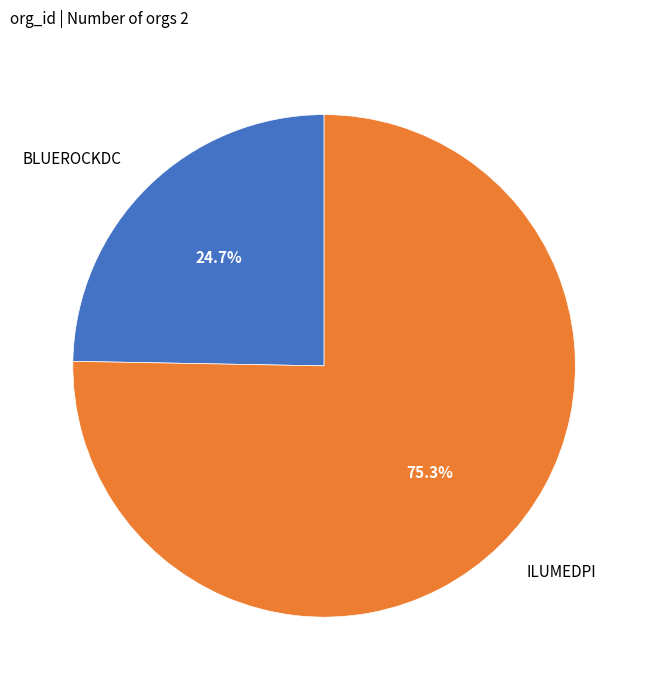

Is it true that BLUEROCKDC is 25% of the pie?

True